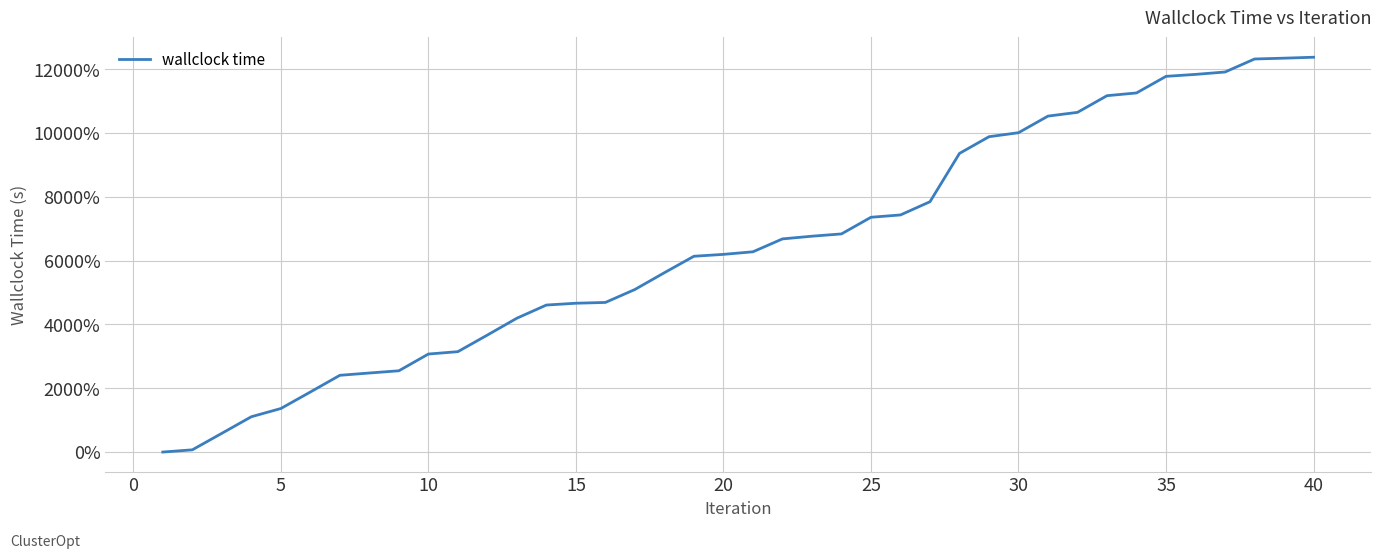

What is the greatest value displayed?

12375.6